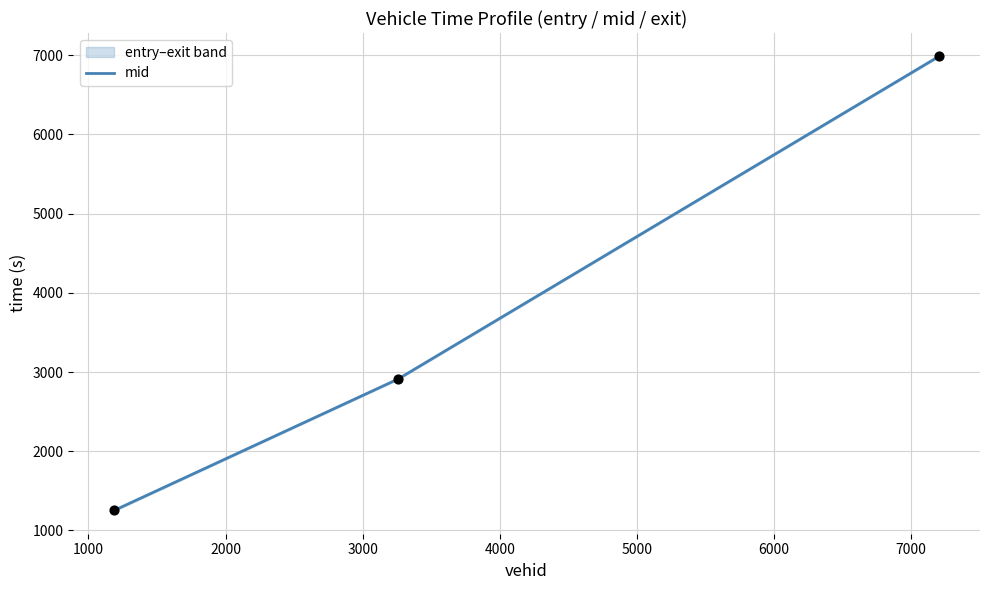

What is the lowest value of the mid series?

1255.1